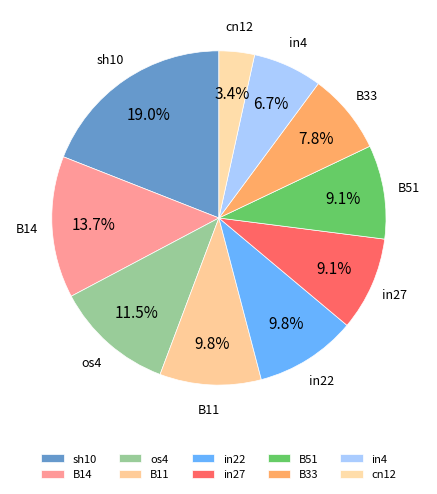

True or false: in4 accounts for 7% of the total.

True